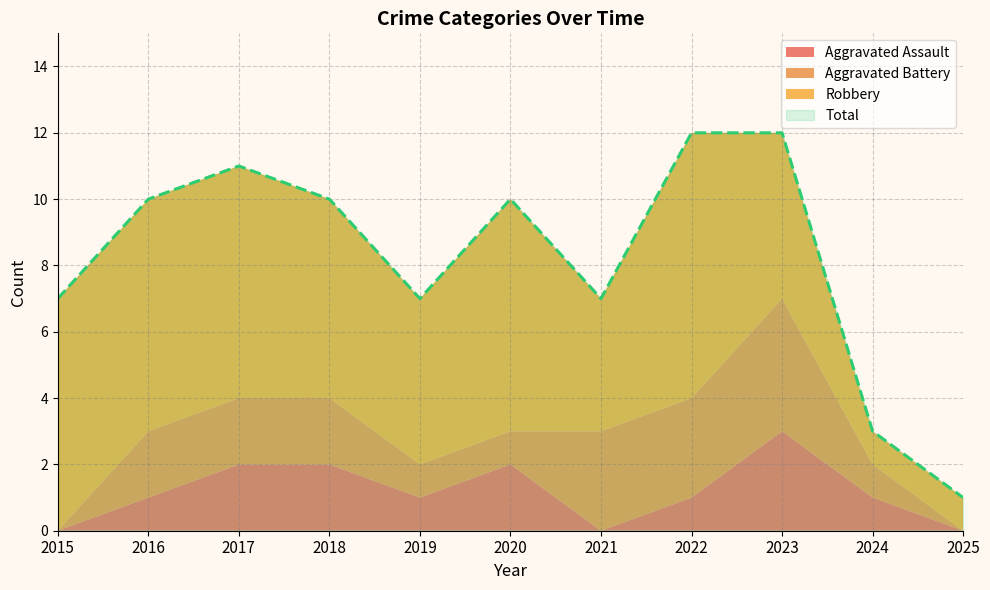

Which series has the largest range (max minus min)?

Total